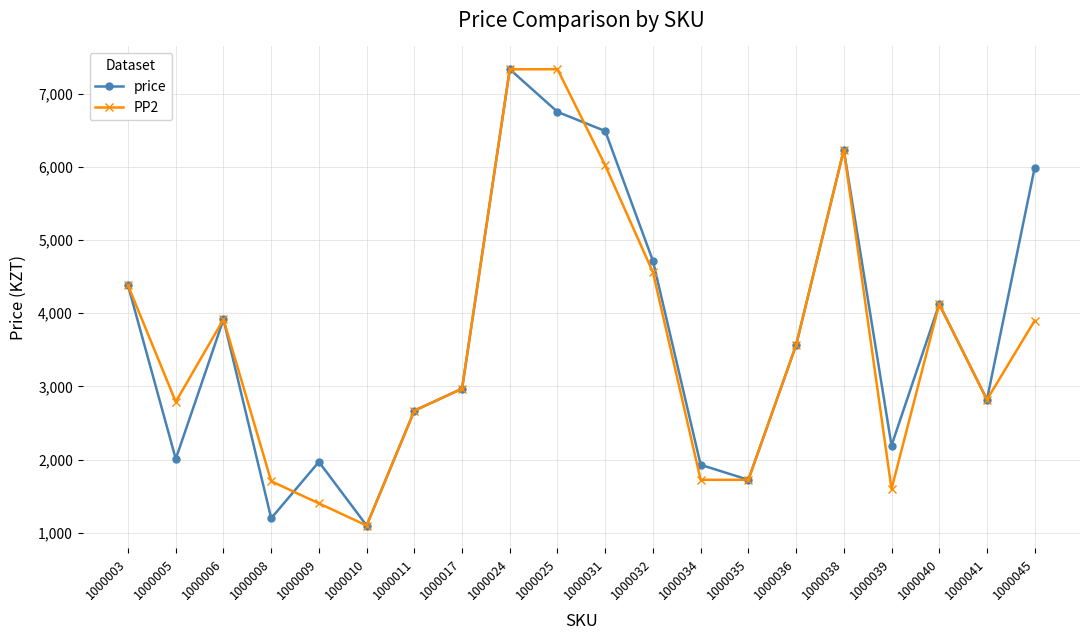

At how many categories does at least one series exceed 3532?

10